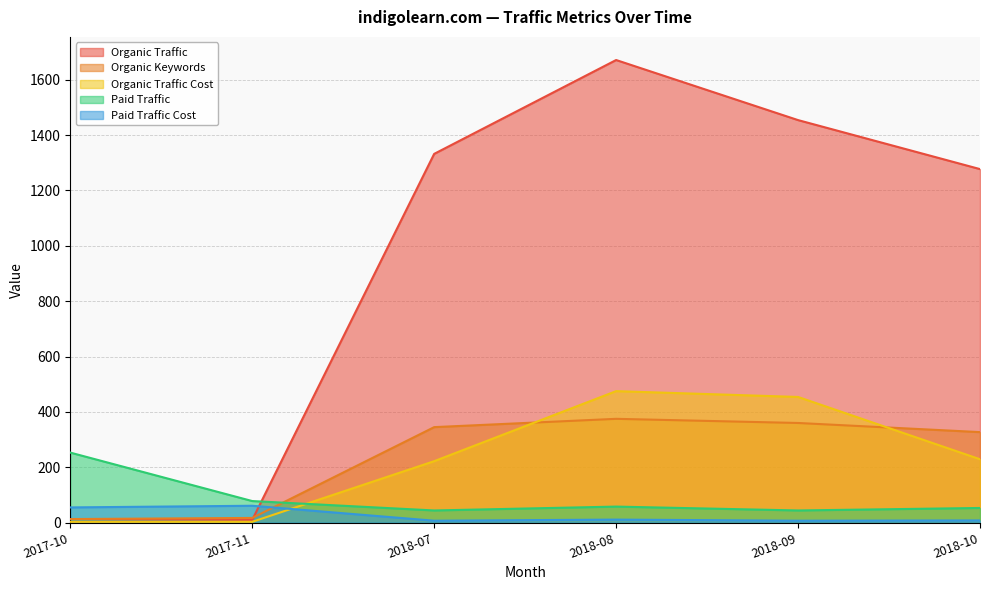

True or false: Organic Traffic Cost has a value of 475 at 2018-08.

True